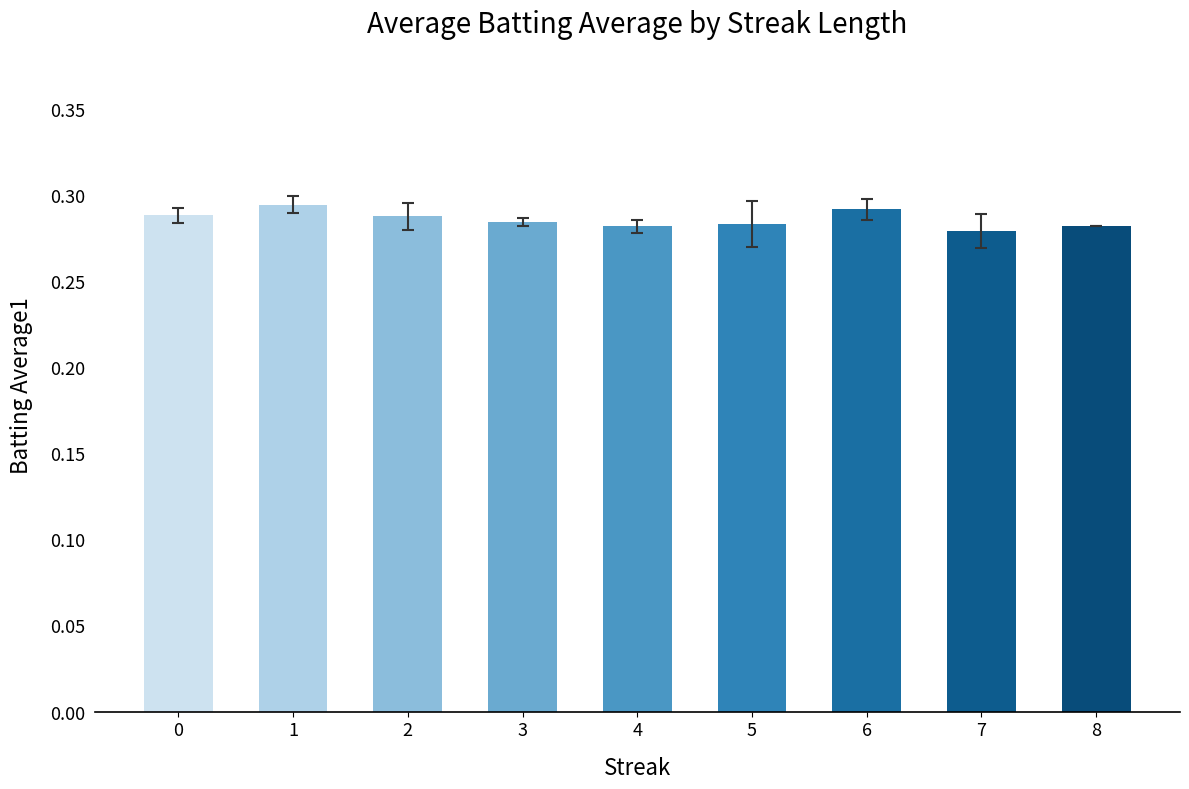

How many values are between 0 and 1?

9